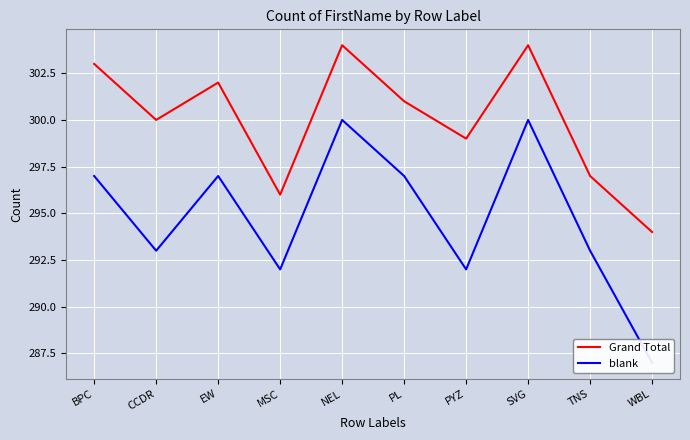

True or false: blank has more than 2 points higher than both neighbors.

True